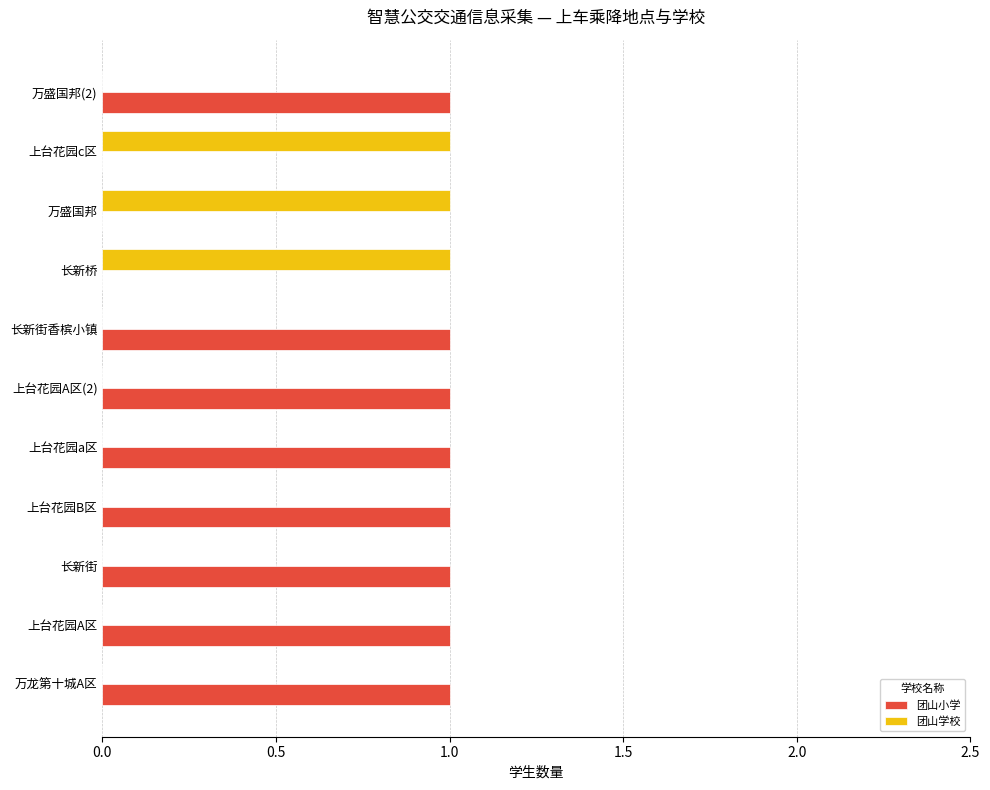

What are all the series names shown in the legend?

团山小学, 团山学校